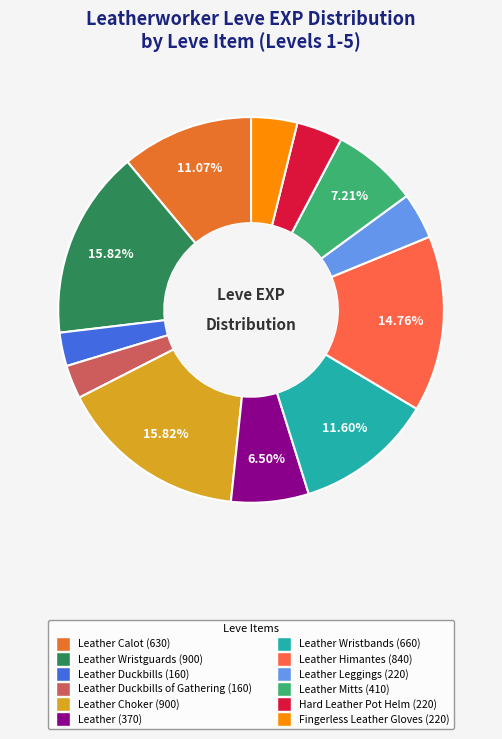

Count the number of slices in the pie.

12